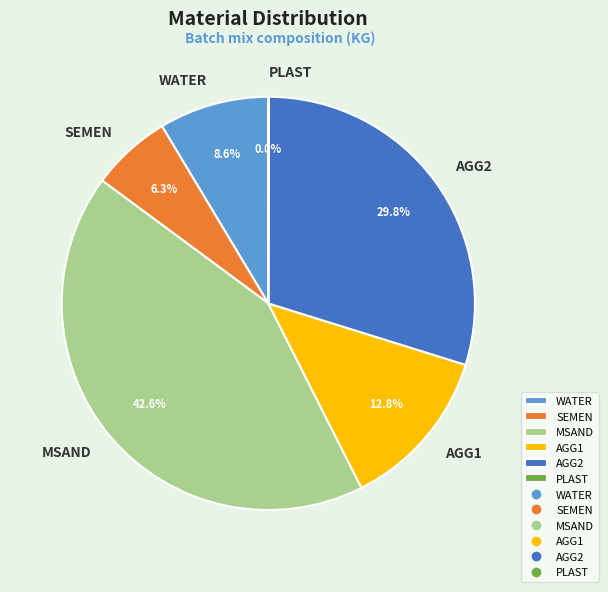

What percentage is the AGG2 slice, to the nearest percent?

30%